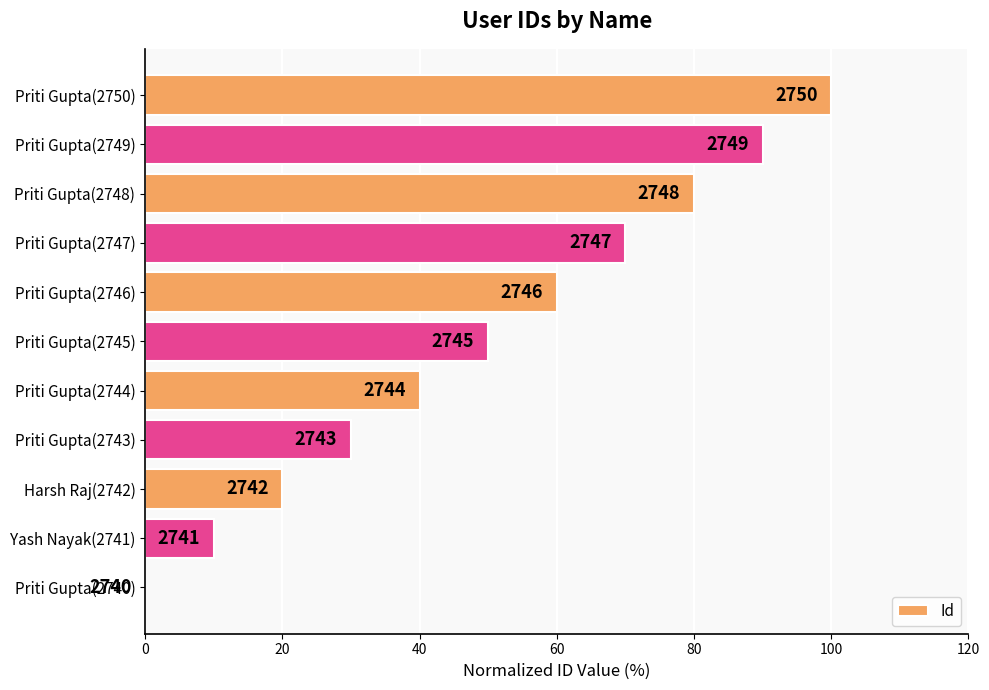

Are the bars horizontal?

Yes